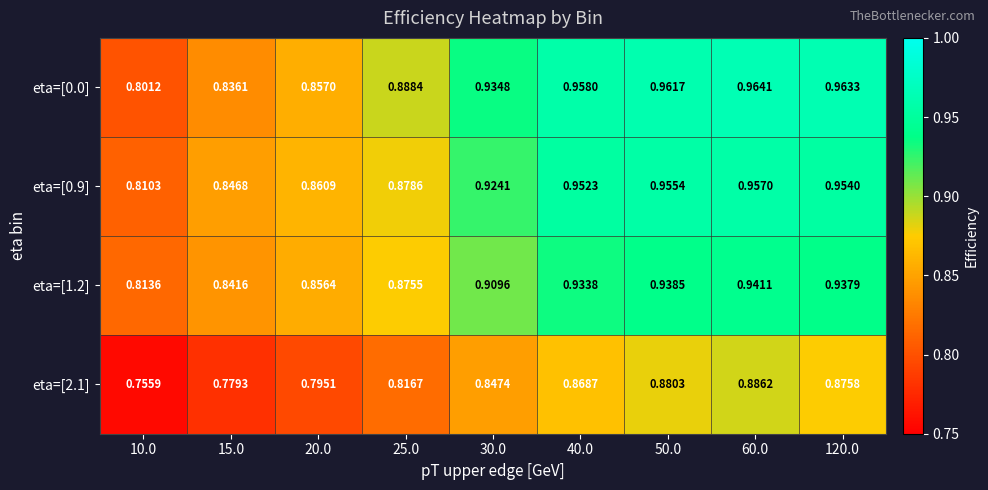

Is the value of eta=[2.1] at 120.0 greater than the value of eta=[1.2] at 15.0?

Yes